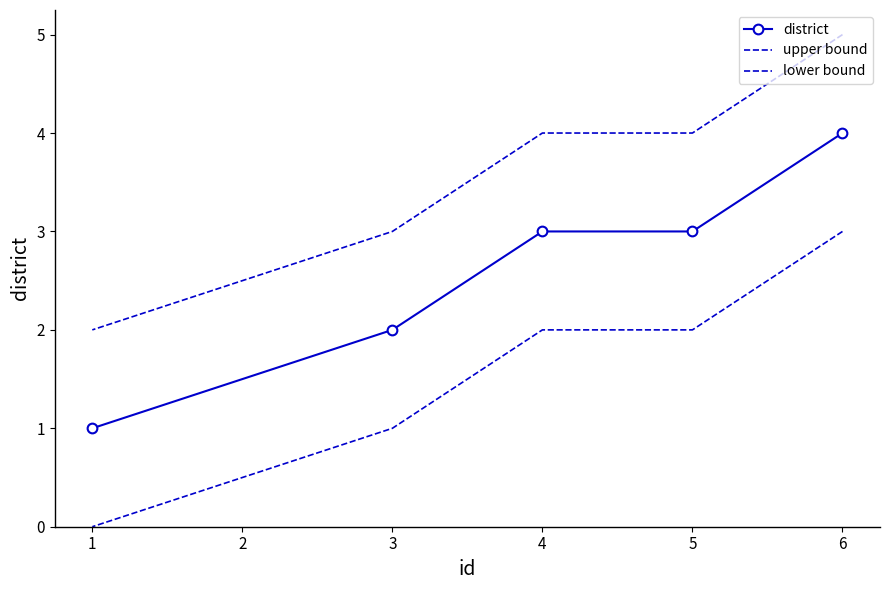

True or false: district and lower bound cross at least once.

False